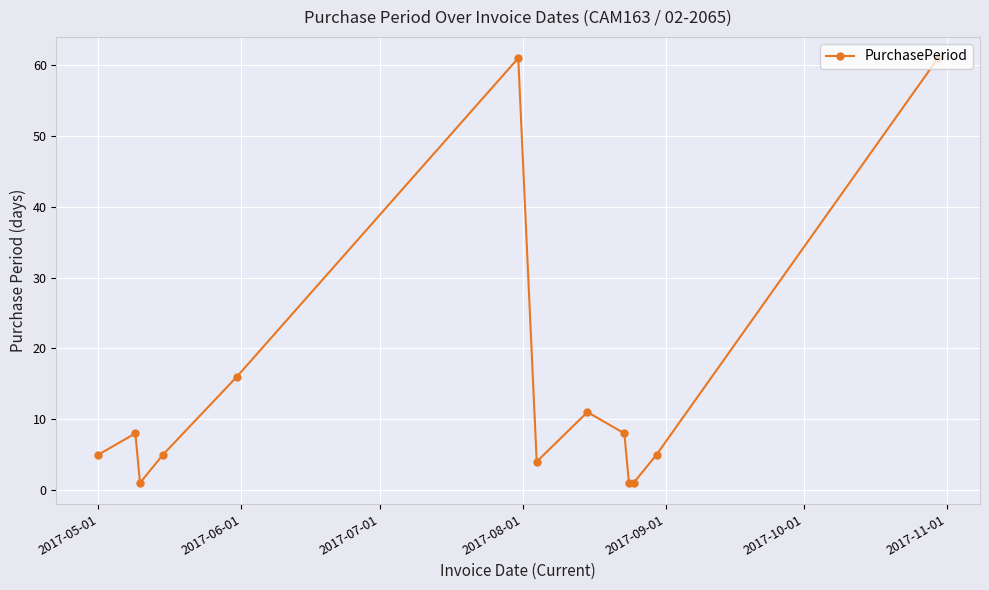

What is the greatest value displayed?

61